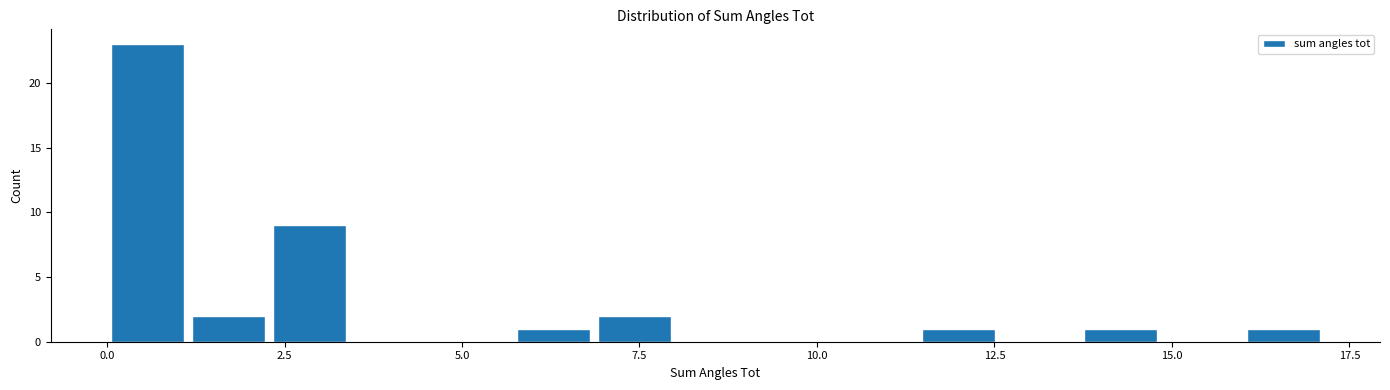

Read against the x-axis, roughly where is the centre of the tallest bar?

0.5